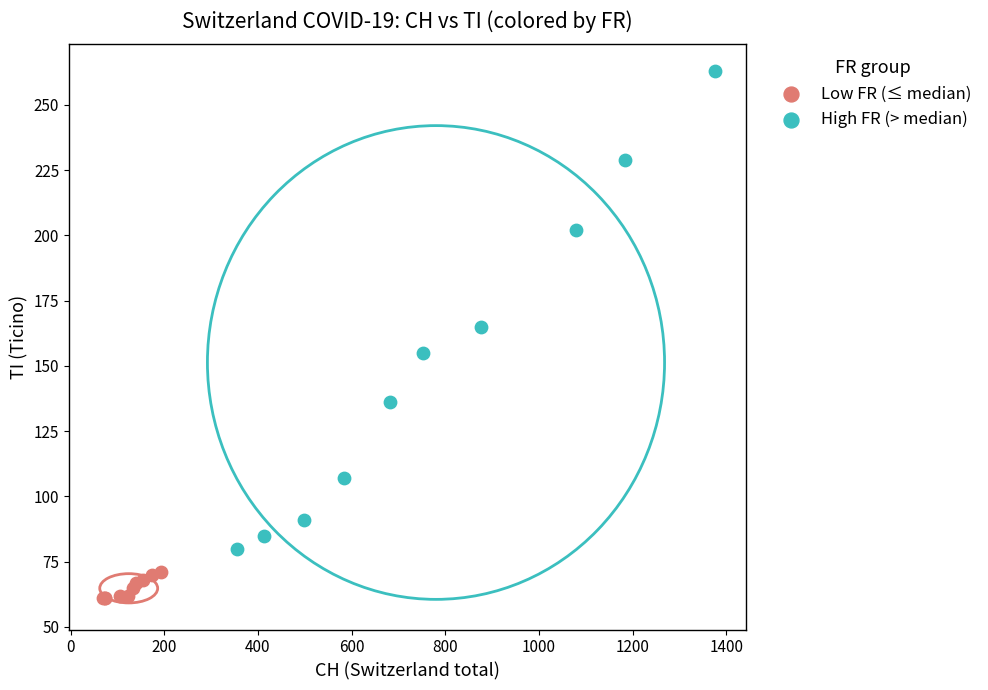

Which series contains the highest Y value?

High FR (> median)